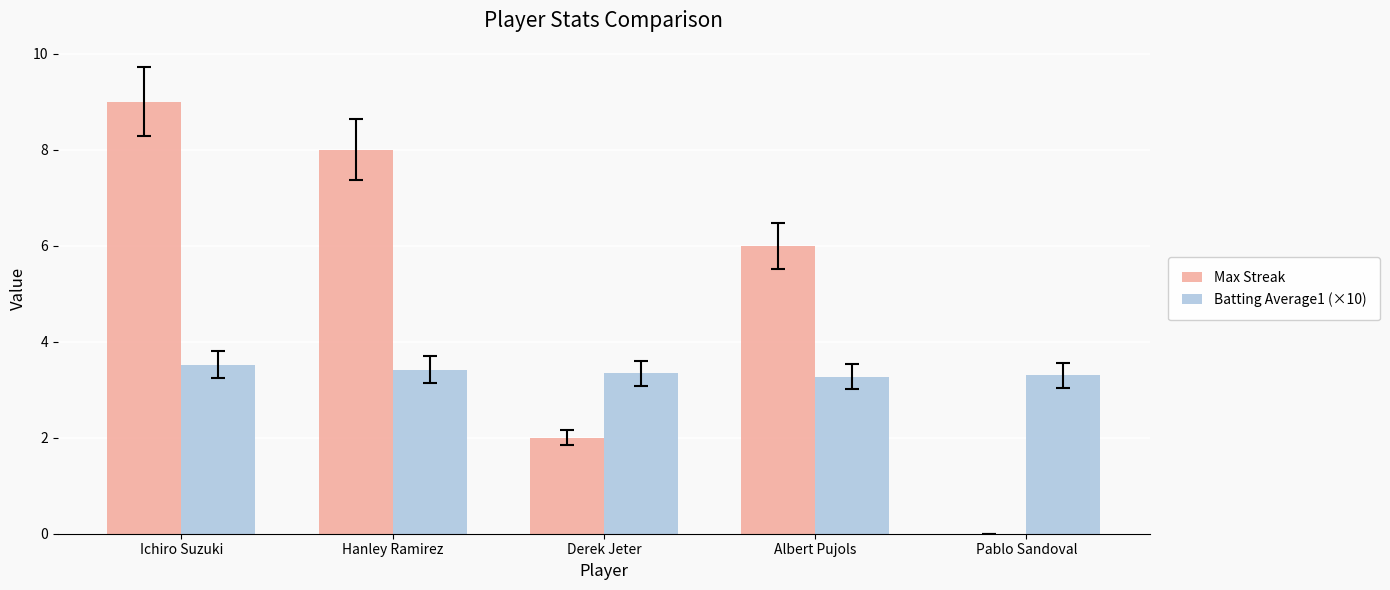

At which label does Max Streak reach its peak?

Ichiro Suzuki